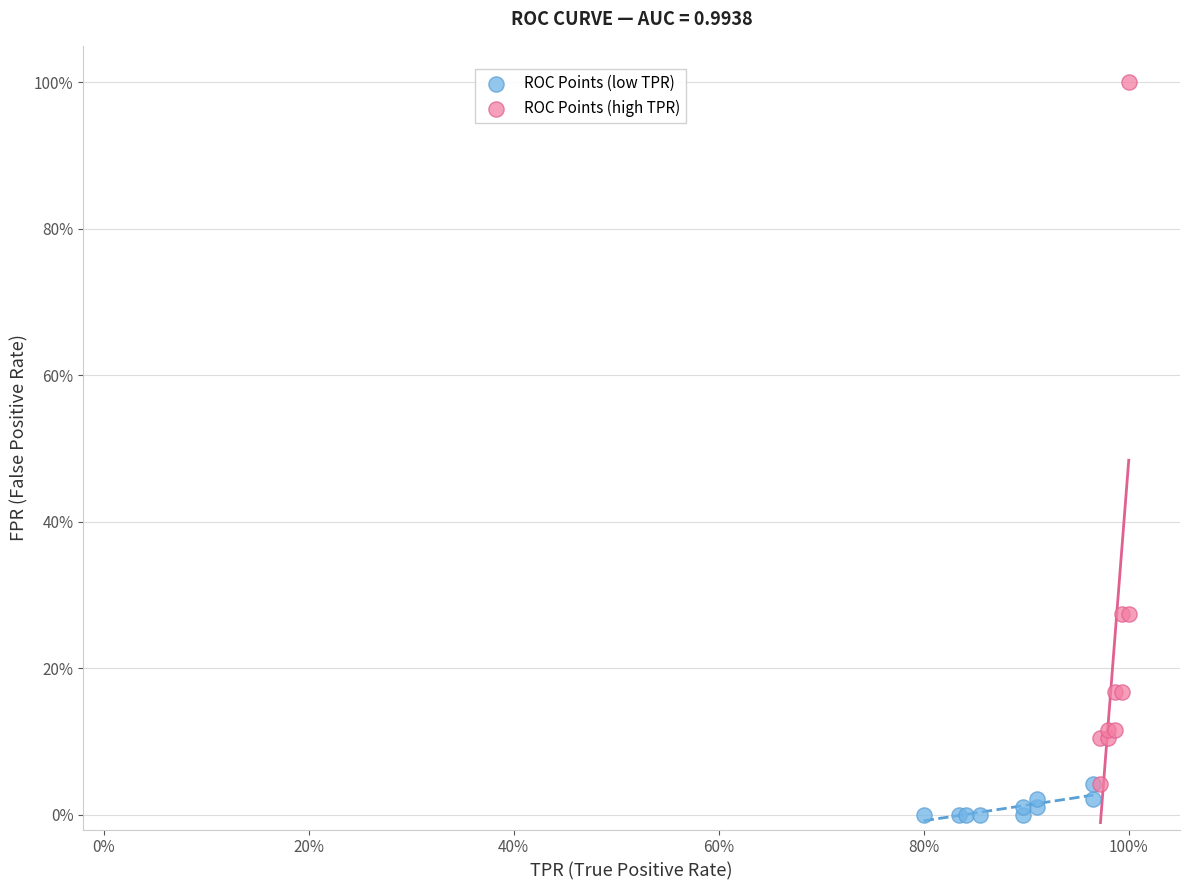

Which series has the widest spread of Y values?

ROC Points (high TPR)